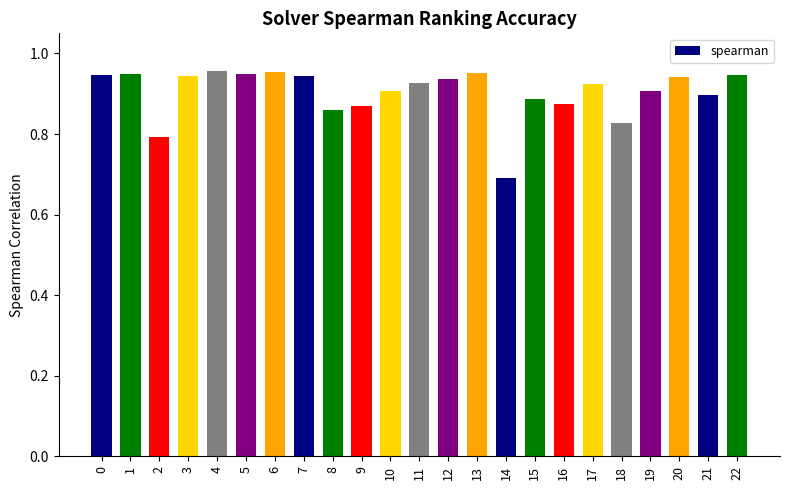

Where is the data nearest to the value 0?

14